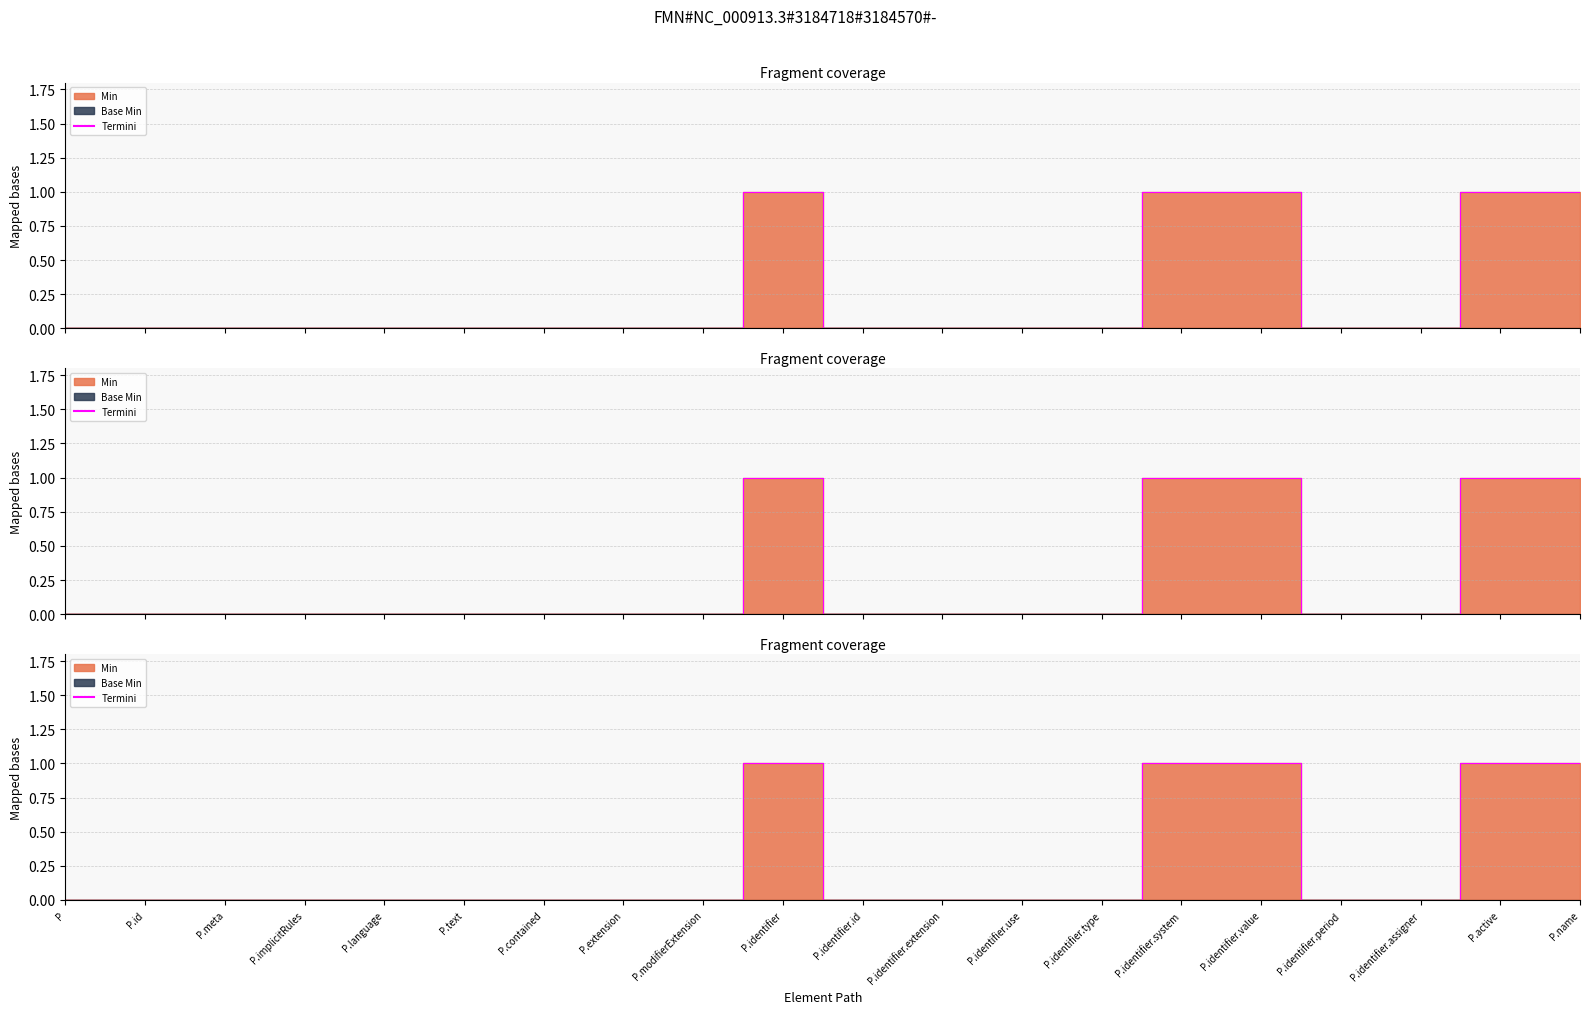

True or false: the data shows 1 at P.active.

False